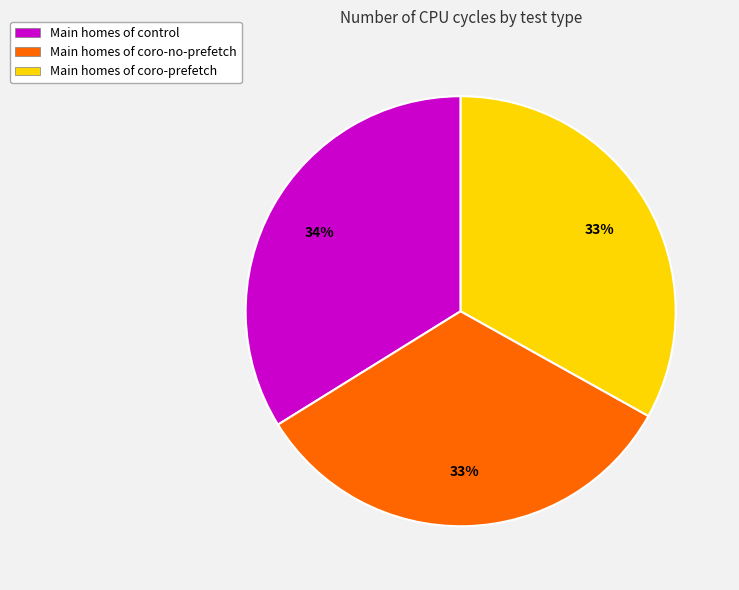

Which has a higher value, Main homes of coro-prefetch or Main homes of control?

Main homes of control